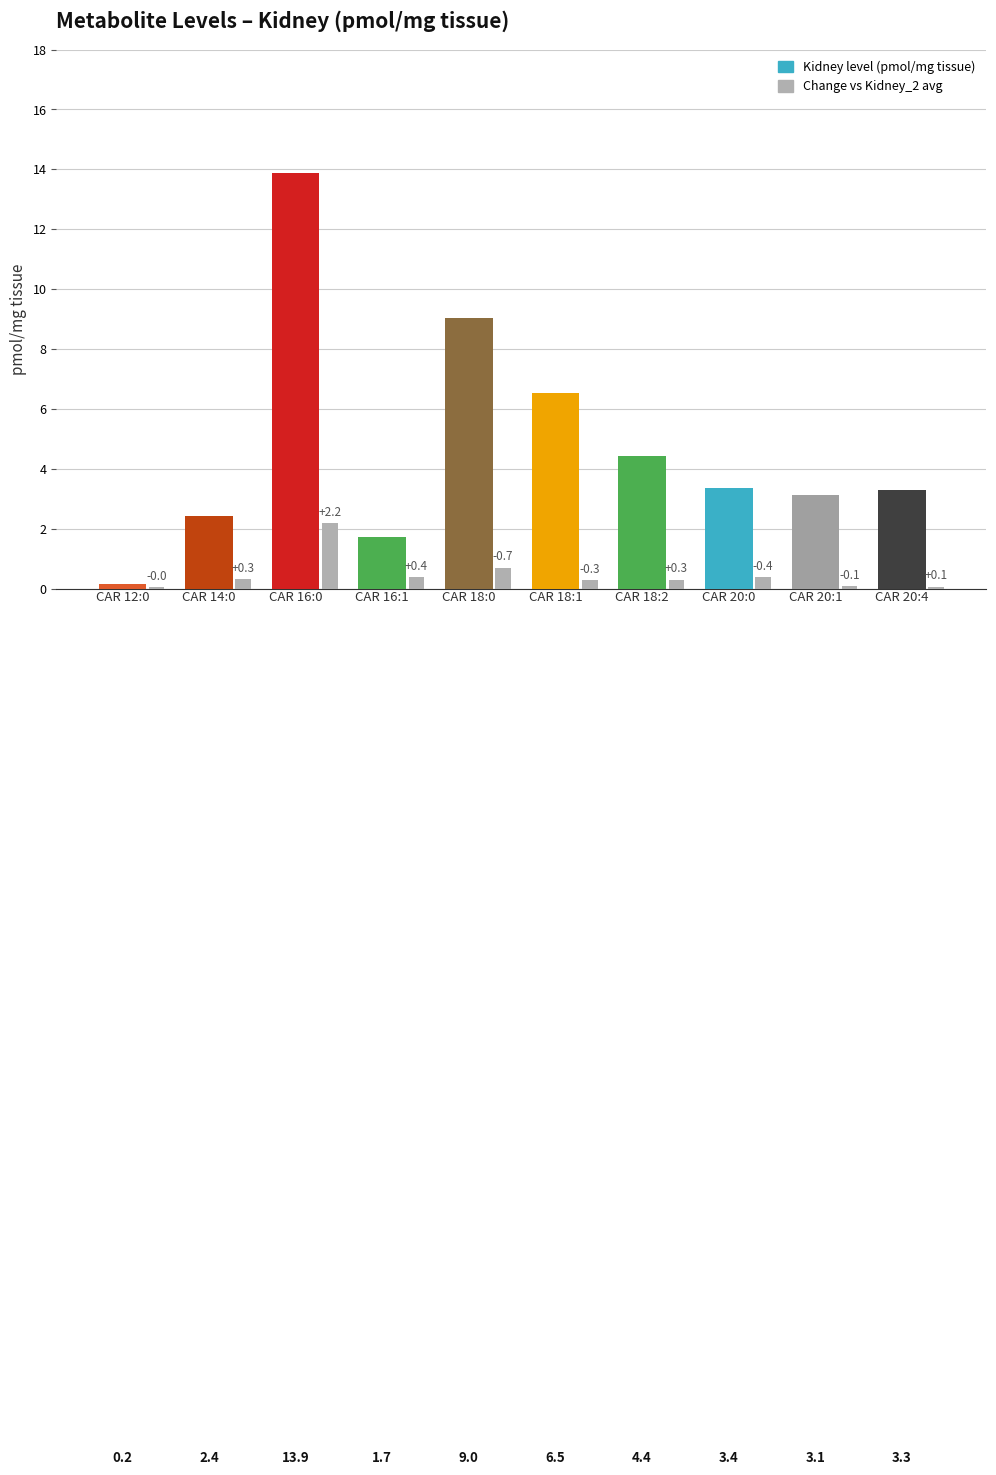

What is the greatest value displayed?

13.9